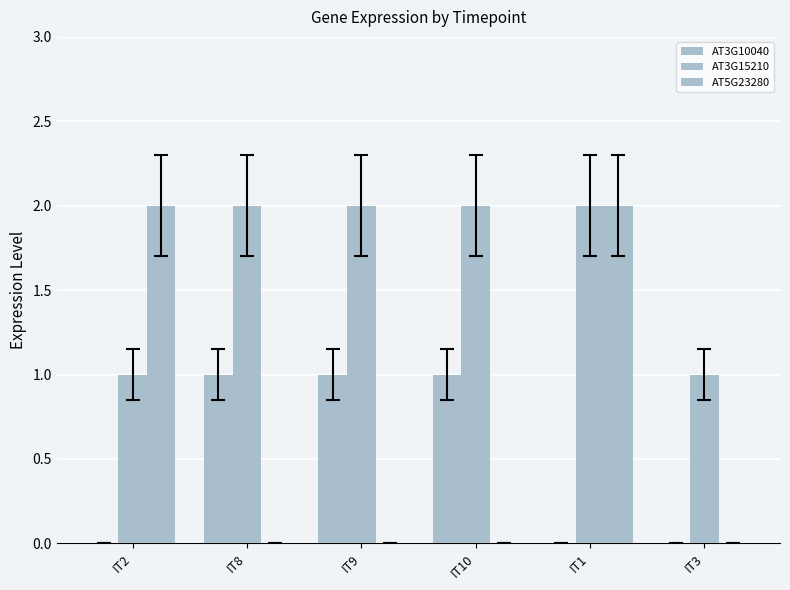

Are the bars grouped side by side (vs. stacked)?

Yes